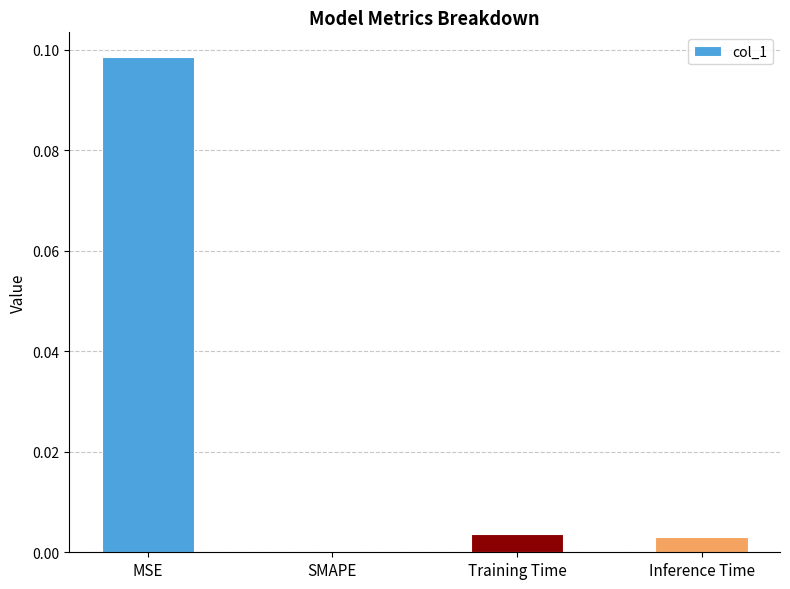

Which label corresponds to the largest value in the chart?

MSE